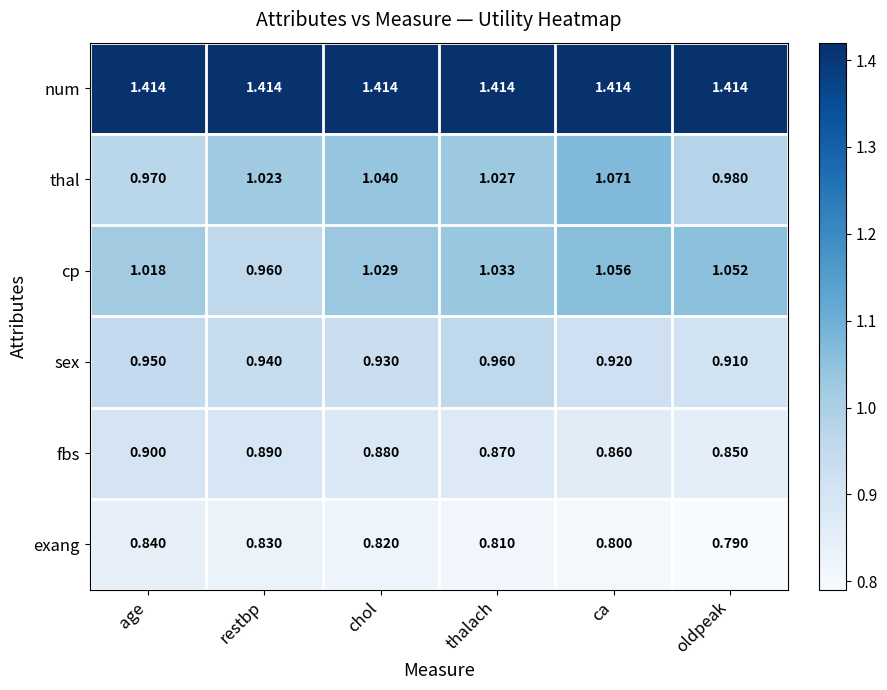

Rank the series at ca from highest to lowest value.

num, thal, cp, sex, fbs, exang